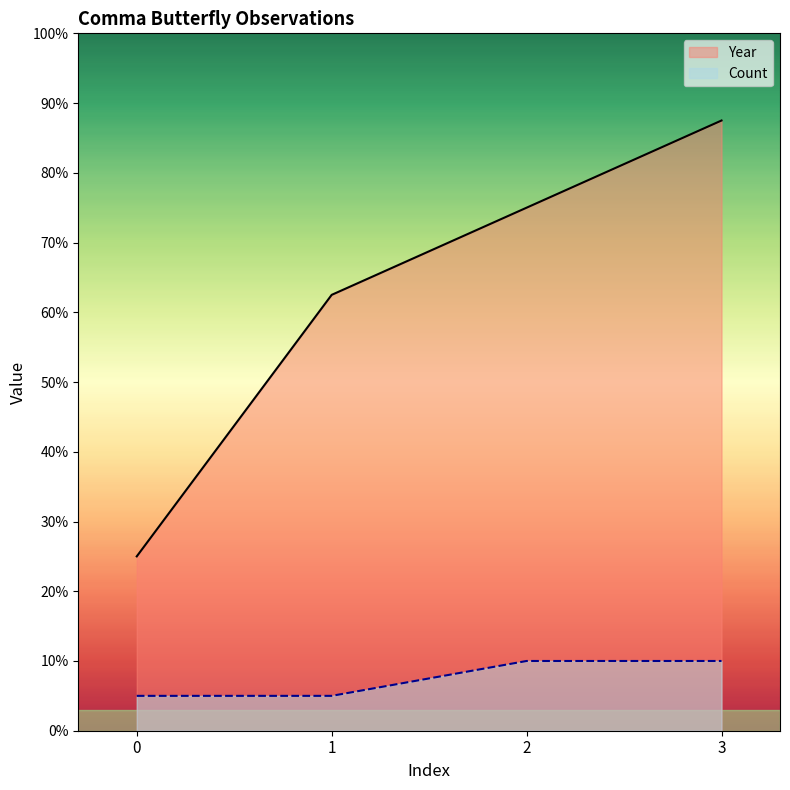

Between 0 and 2, which series saw the biggest shift?

Year